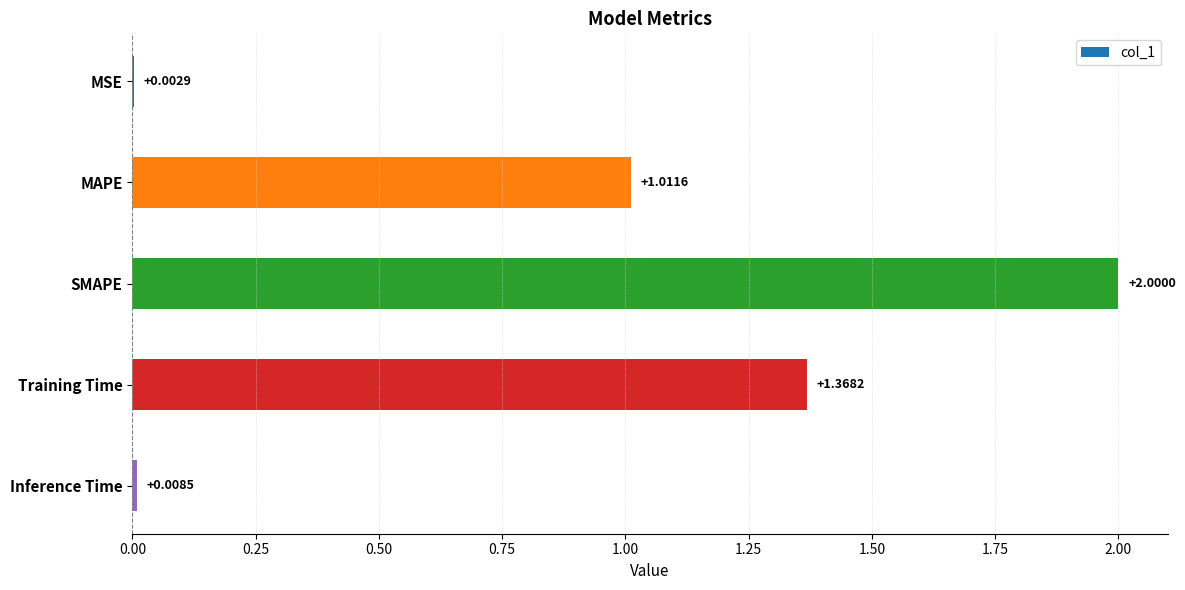

Which label corresponds to the largest value in the chart?

SMAPE